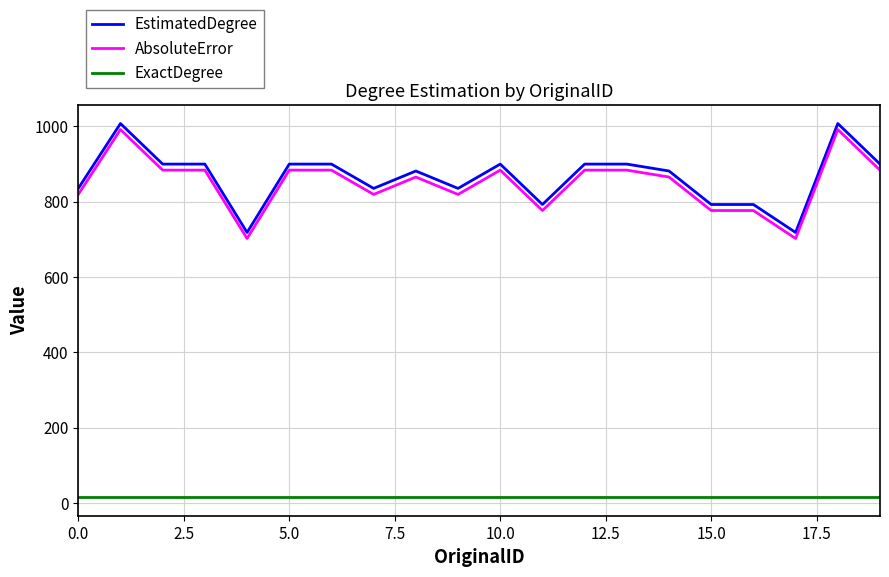

What is the maximum value shown in the chart?

1007.6